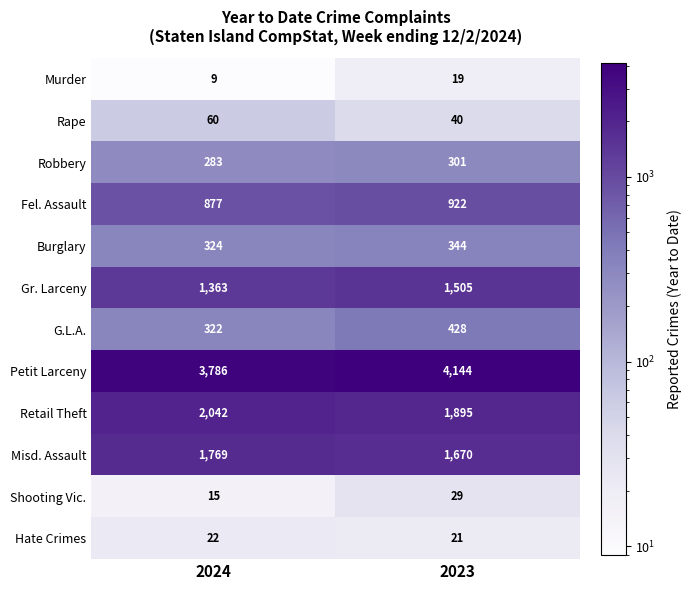

What is the difference between the maximum and minimum values in the Shooting Vic. series?

14